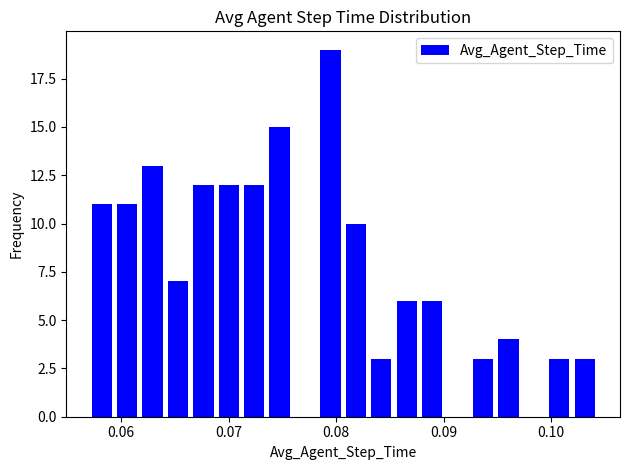

Around what value on the x-axis is the tallest bar? Give the approximate position of its centre, as read against the axis.

0.079